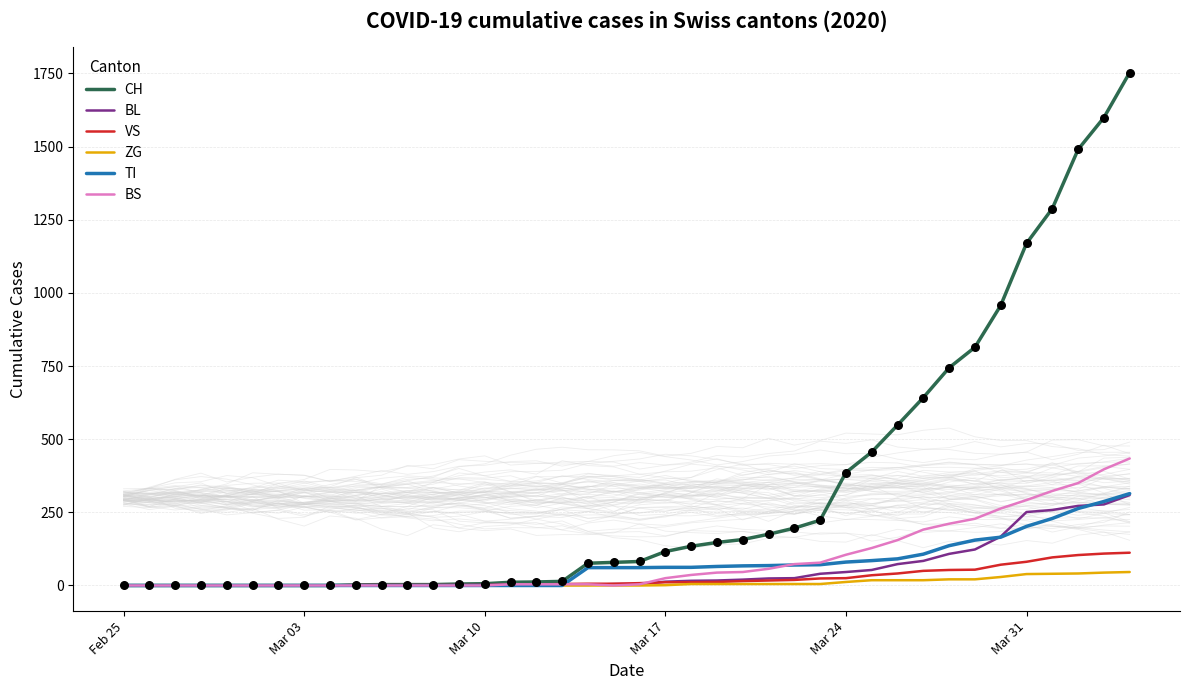

Which series has the largest total across all categories?

CH